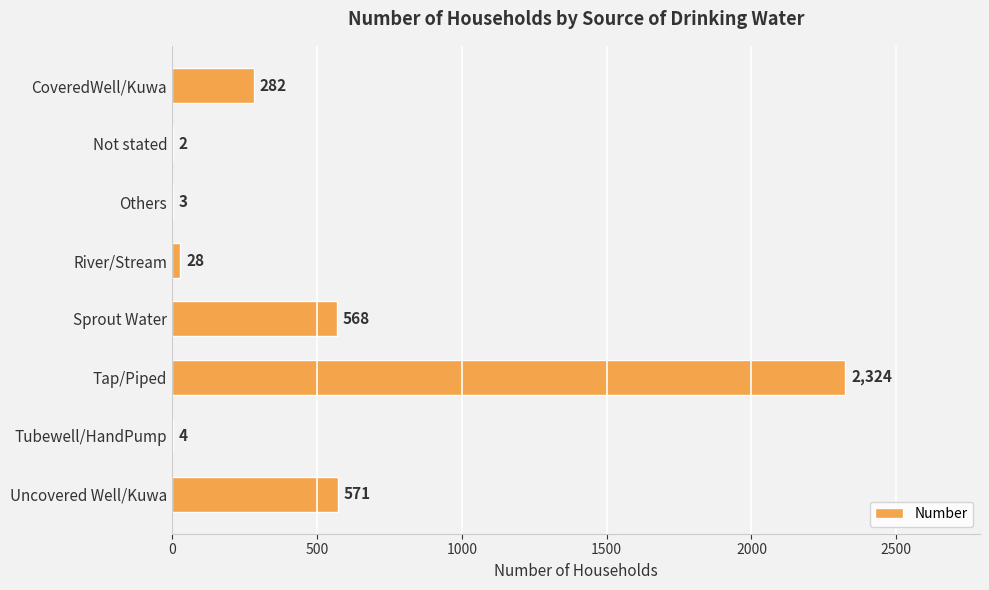

Approximately how many times larger is the value at Uncovered Well/Kuwa compared to CoveredWell/Kuwa?

2.0